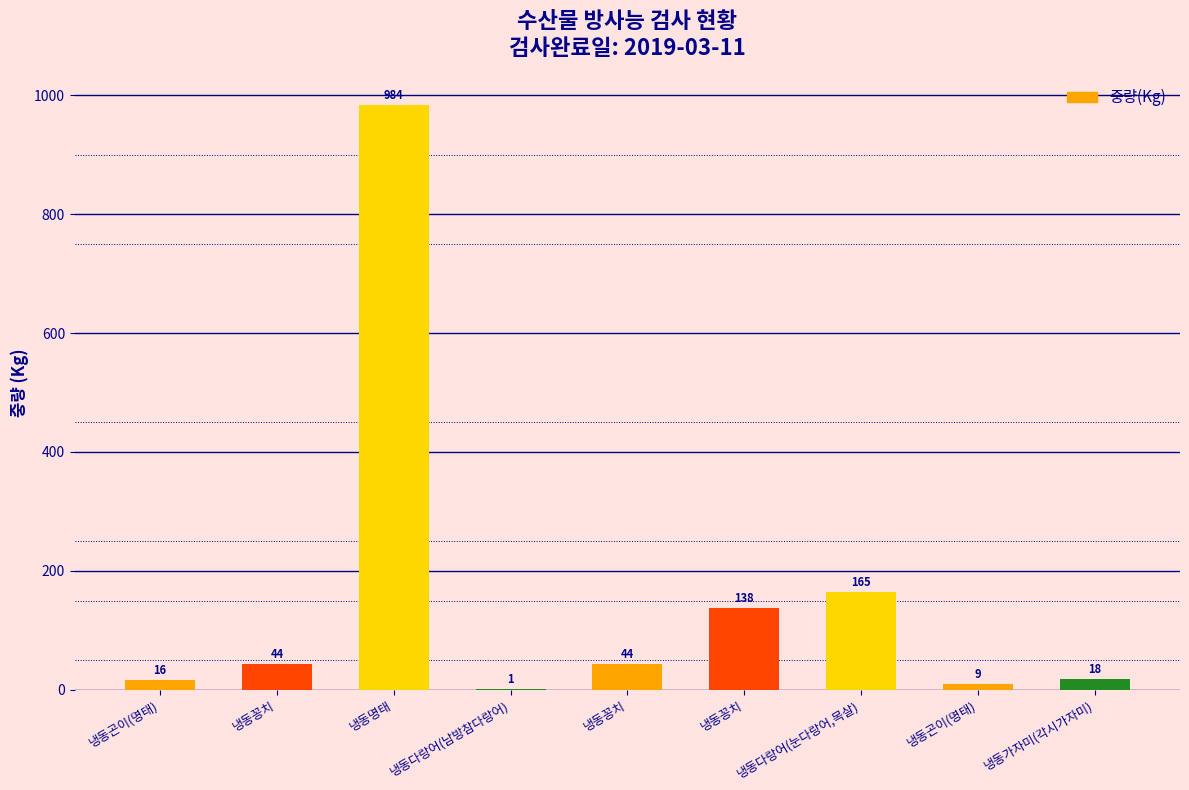

Which label corresponds to the largest value in the chart?

냉동명태